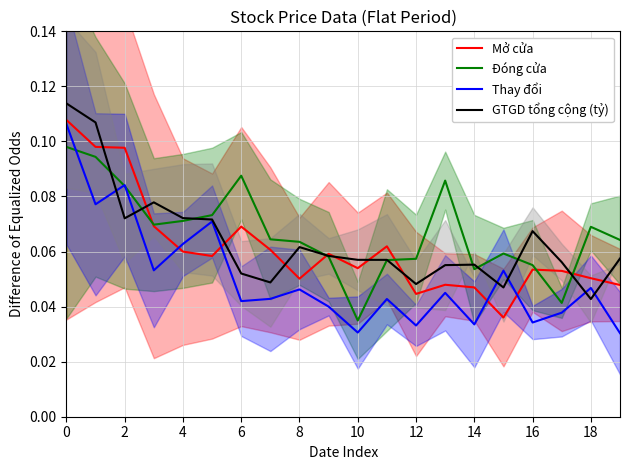

List the series in order of their overall mean, highest first.

Đóng cửa, GTGD tổng cộng (tỷ), Mở cửa, Thay đổi